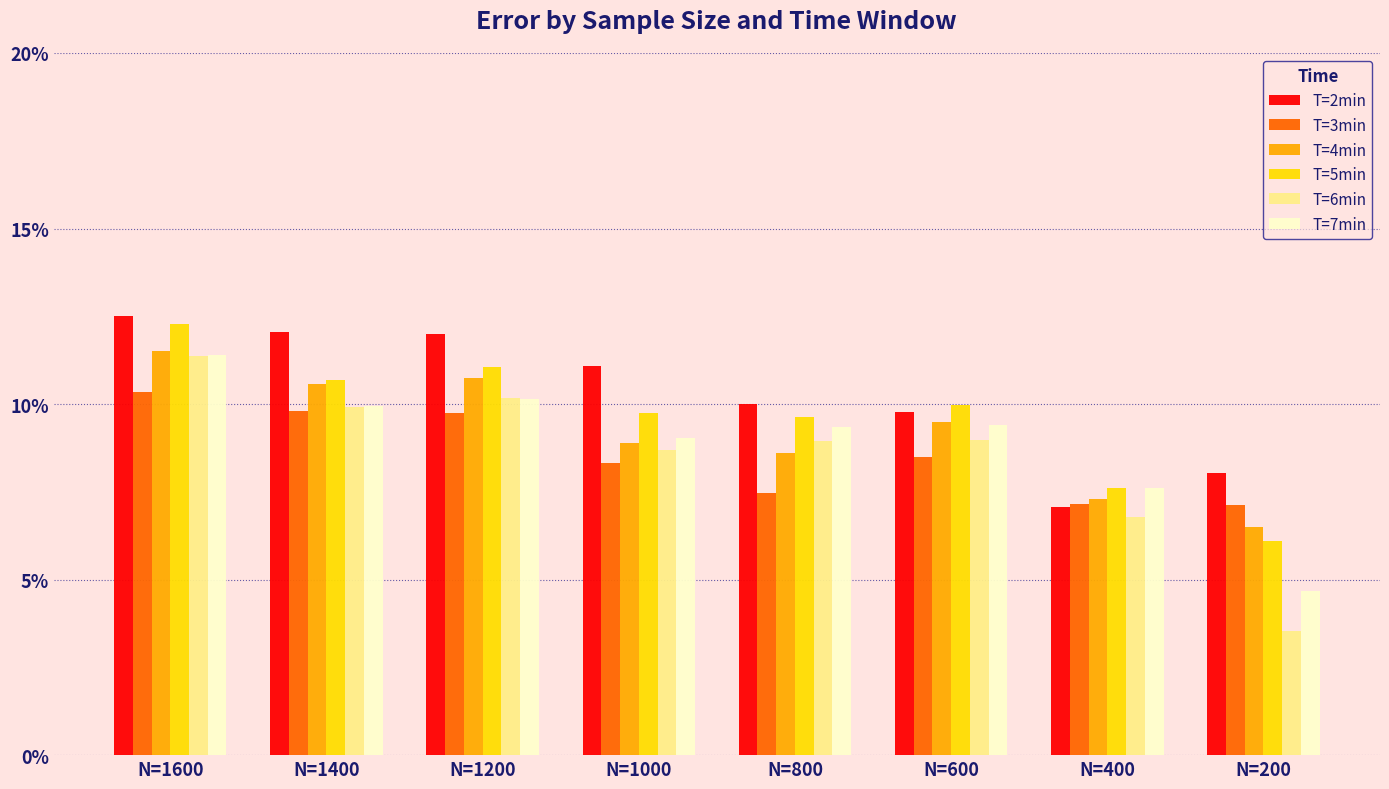

Reading right to left, transcribe all the data shown in this chart.

T=2min: N=200=0.1	N=400=0.1	N=600=0.1	N=800=0.1	N=1000=0.1	N=1200=0.1	N=1400=0.1	N=1600=0.1
T=3min: N=200=0.1	N=400=0.1	N=600=0.1	N=800=0.1	N=1000=0.1	N=1200=0.1	N=1400=0.1	N=1600=0.1
T=4min: N=200=0.1	N=400=0.1	N=600=0.1	N=800=0.1	N=1000=0.1	N=1200=0.1	N=1400=0.1	N=1600=0.1
T=5min: N=200=0.1	N=400=0.1	N=600=0.1	N=800=0.1	N=1000=0.1	N=1200=0.1	N=1400=0.1	N=1600=0.1
T=6min: N=200=0.0	N=400=0.1	N=600=0.1	N=800=0.1	N=1000=0.1	N=1200=0.1	N=1400=0.1	N=1600=0.1
T=7min: N=200=0.0	N=400=0.1	N=600=0.1	N=800=0.1	N=1000=0.1	N=1200=0.1	N=1400=0.1	N=1600=0.1